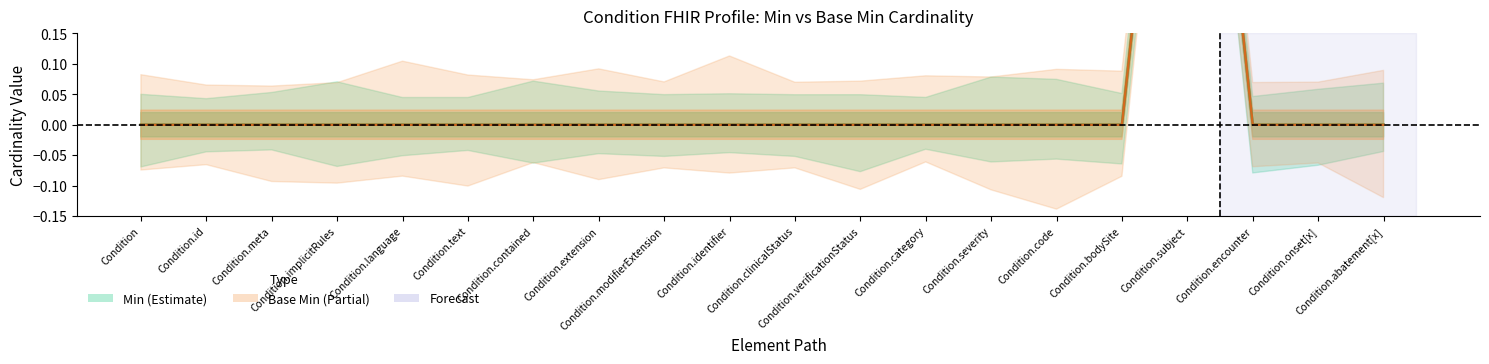

Is it true that Base Min equals 1 at Condition.meta?

False